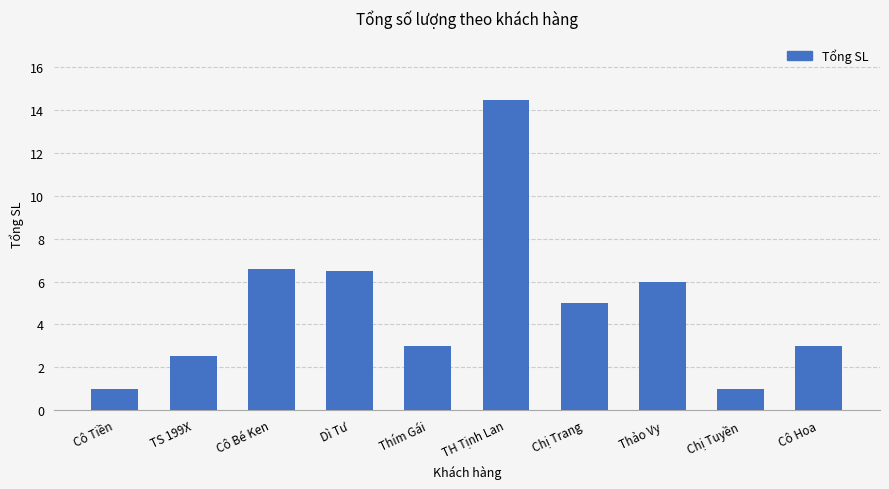

What is the maximum value shown in the chart?

14.5